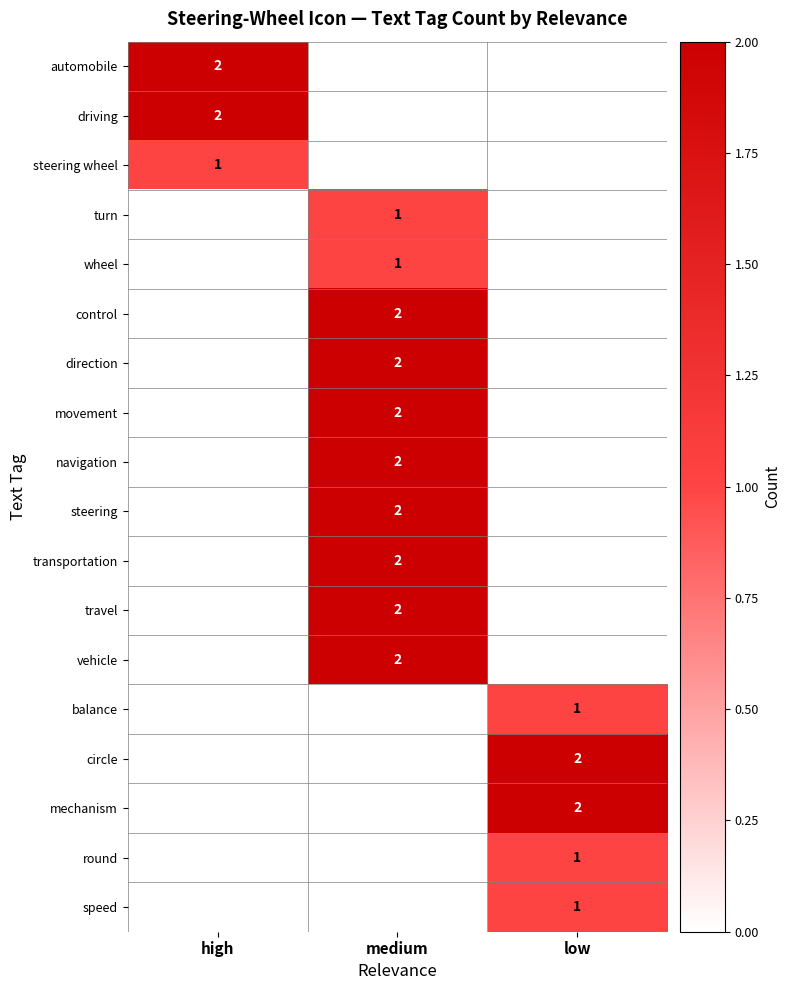

The balance series shows 1 at low. True or false?

True